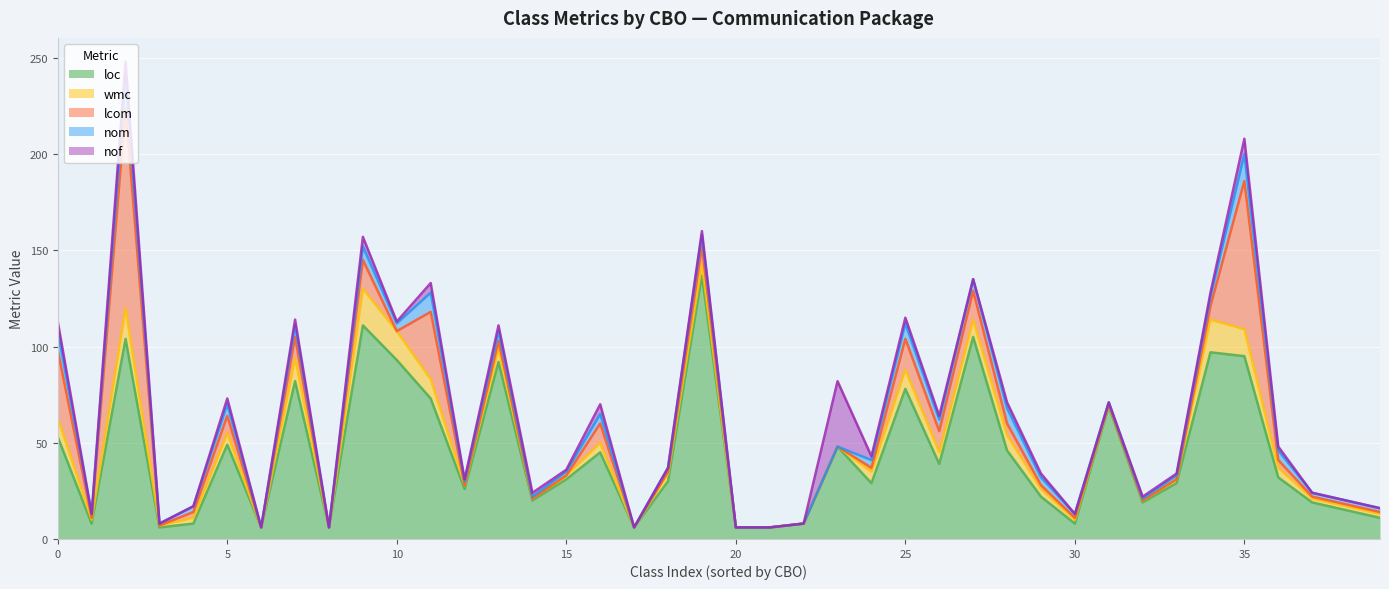

What is the lowest value of the loc series?

6